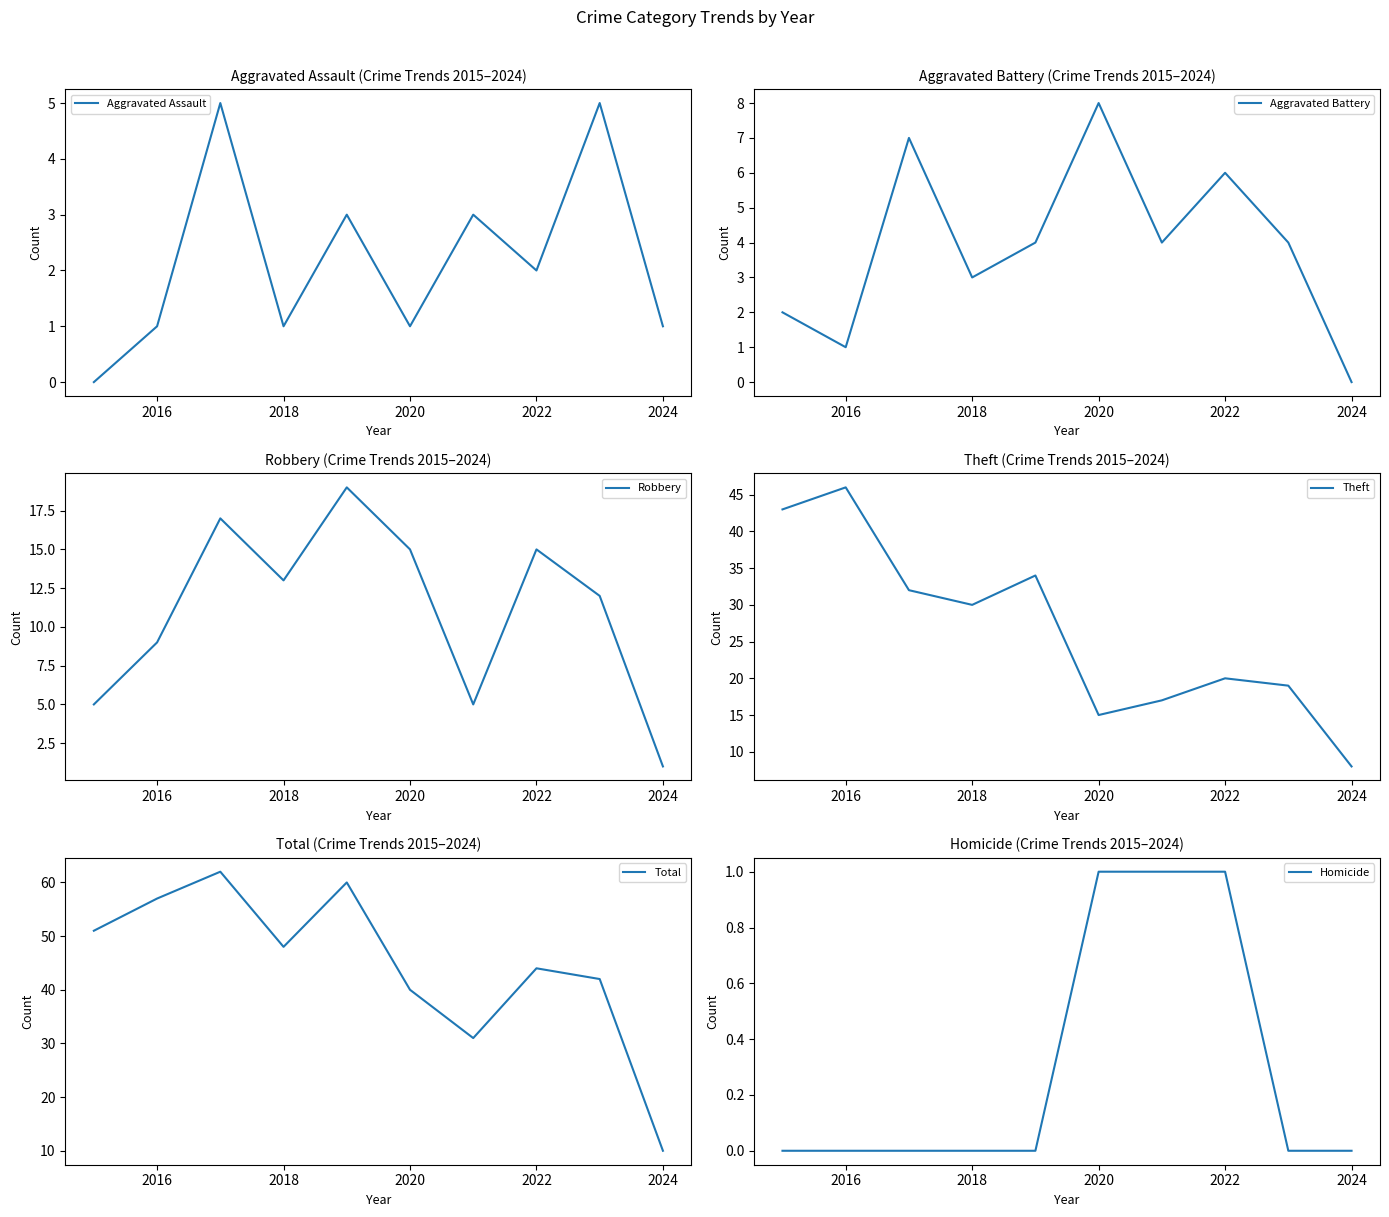

At which label does Aggravated Battery reach its peak?

2020